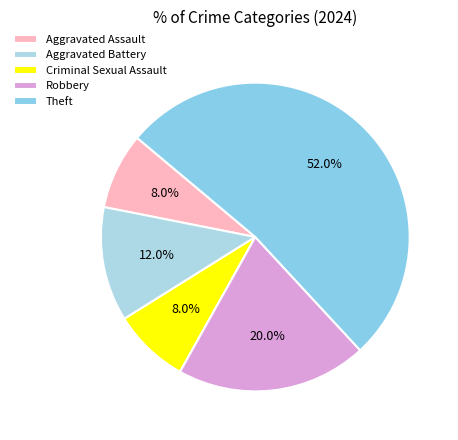

Do Robbery and Theft together represent more than half of the pie?

Yes